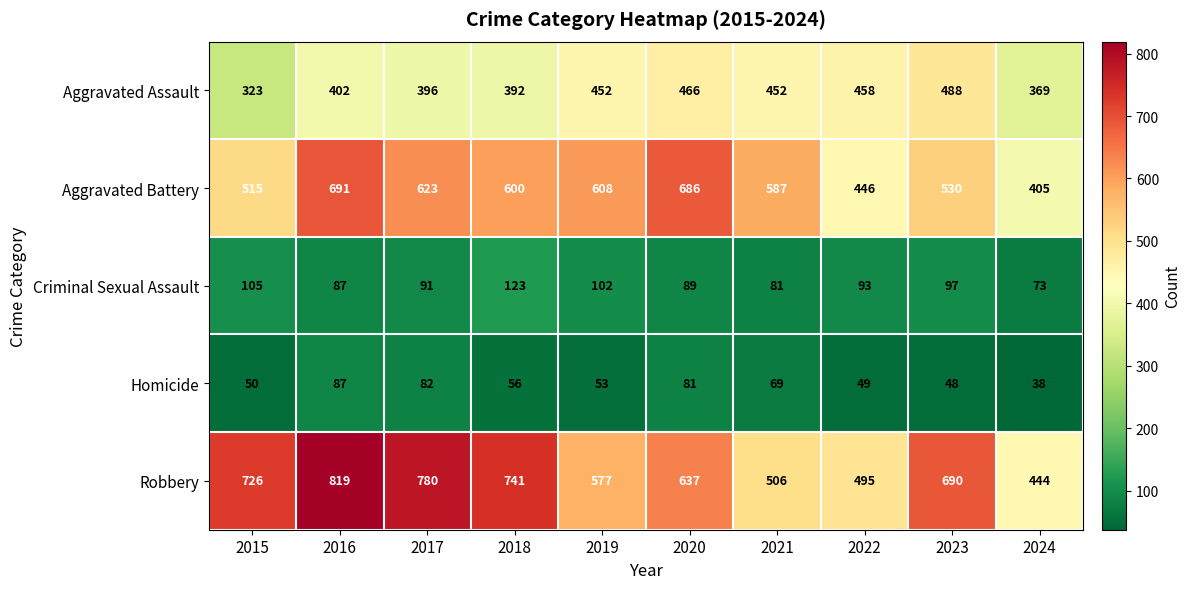

What is the difference between the Homicide values at 2024 and 2022?

11